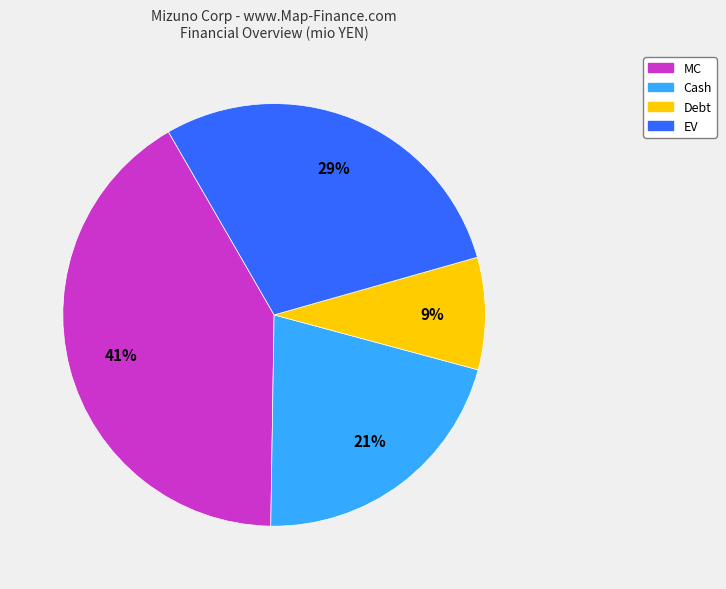

To the nearest percent, what is the average slice percentage?

25%